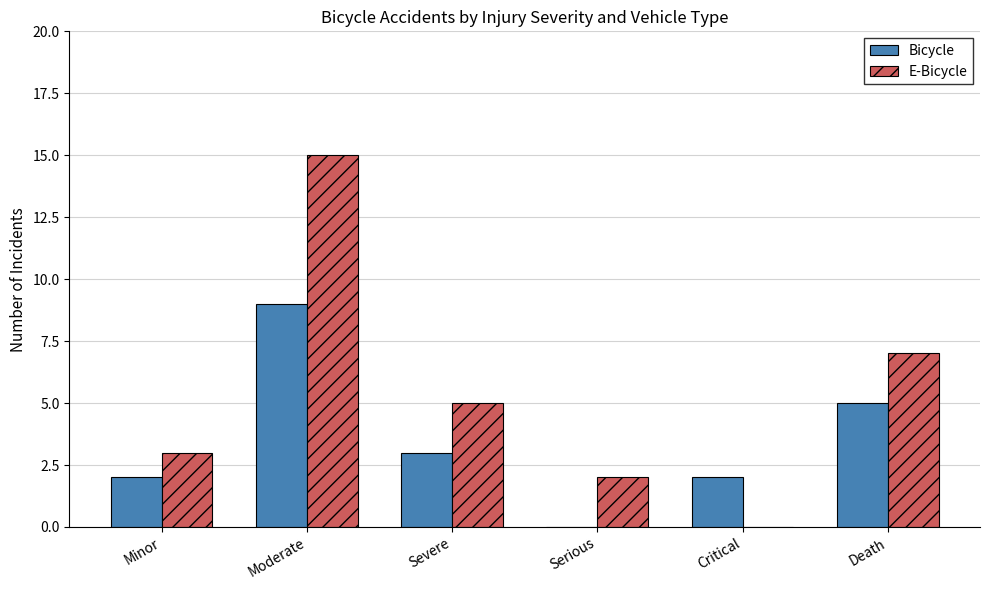

Between Severe and Critical, which series saw the biggest shift?

E-Bicycle